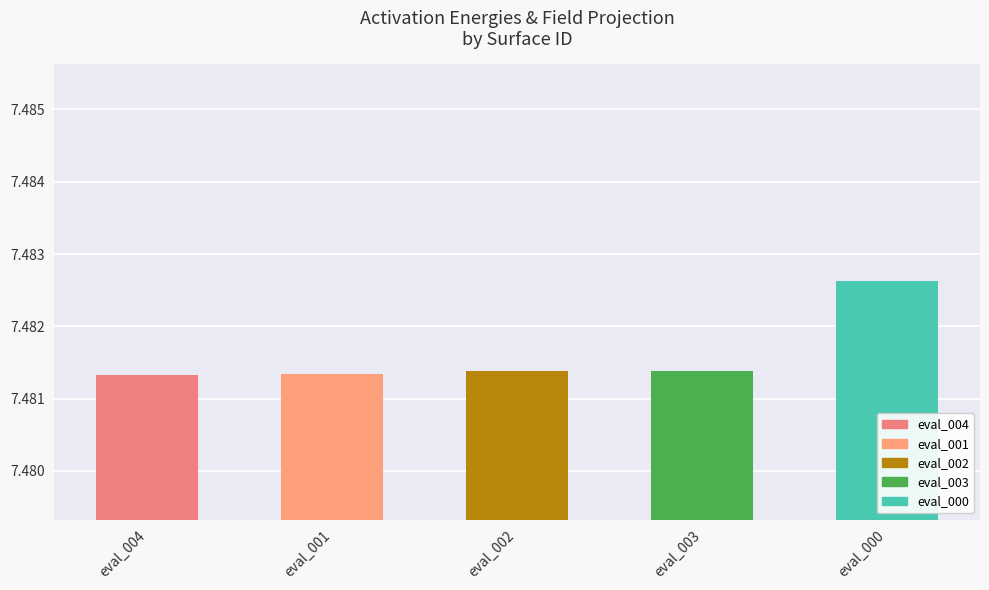

True or false: the data shows 10.7 at eval_003.

False